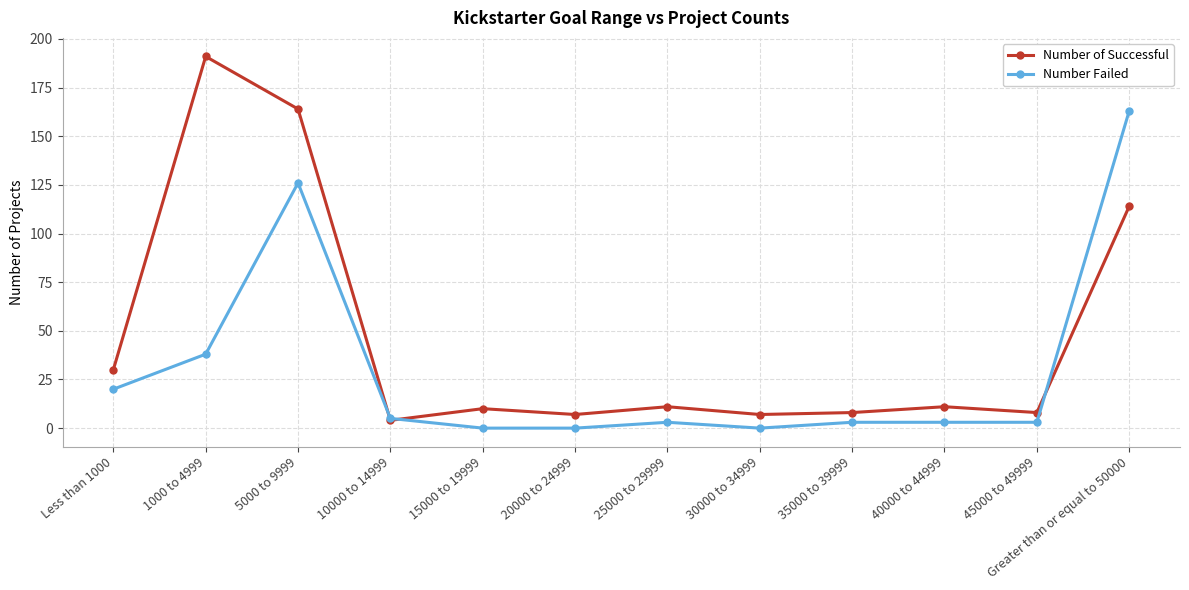

What is the maximum value for Number of Successful?

191